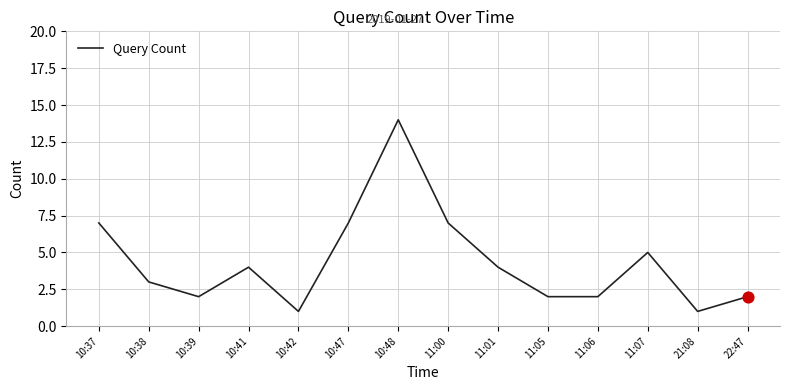

What is the change in value from 11:05 to 11:07?

+3